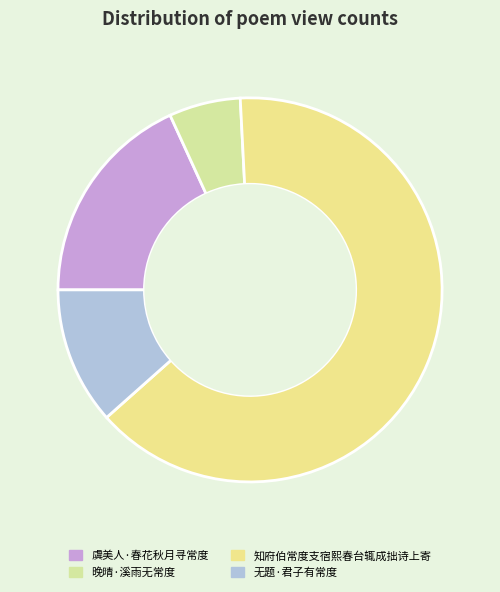

Combined, what portion of the pie is 虞美人·春花秋月寻常度 and 知府伯常度支宿熙春台辄成拙诗上寄?

82.4%